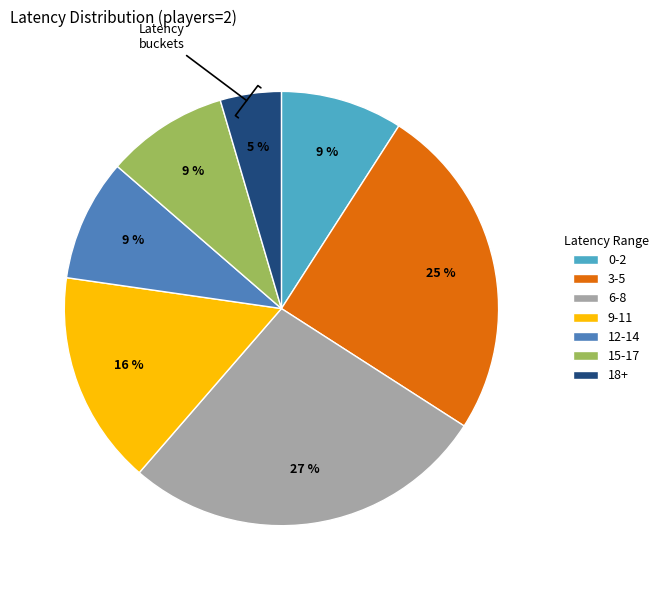

Is the sum of 6-8 and 9-11 greater than half?

No